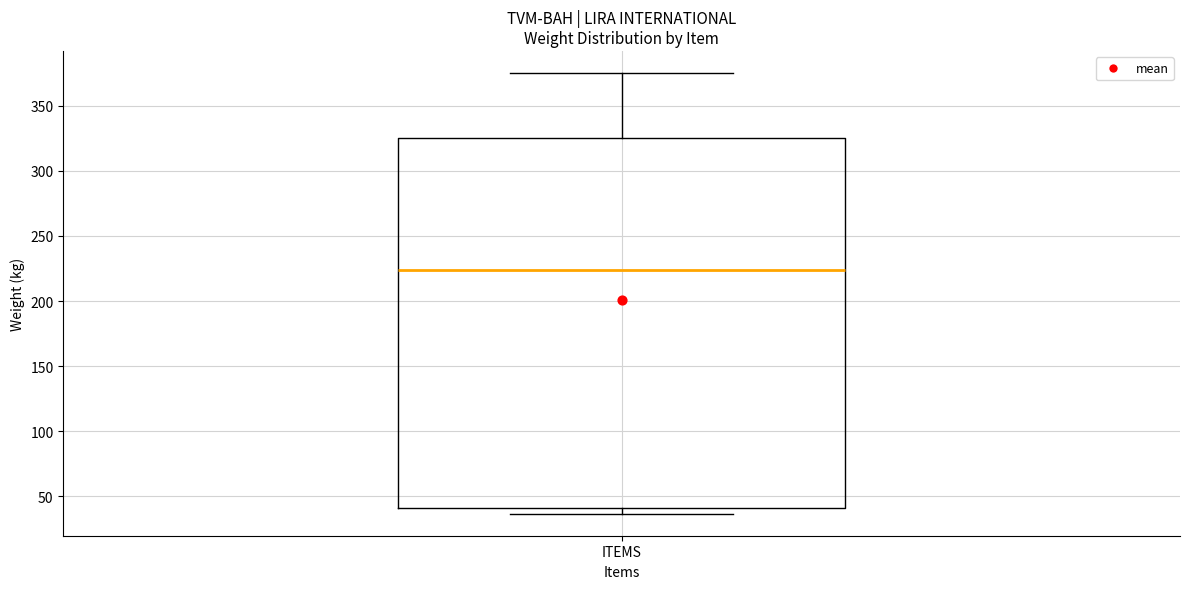

Where is the lower edge of the box for ITEMS on the y-axis? The values are not printed on the chart, so give them approximately, as read against the axis.

40